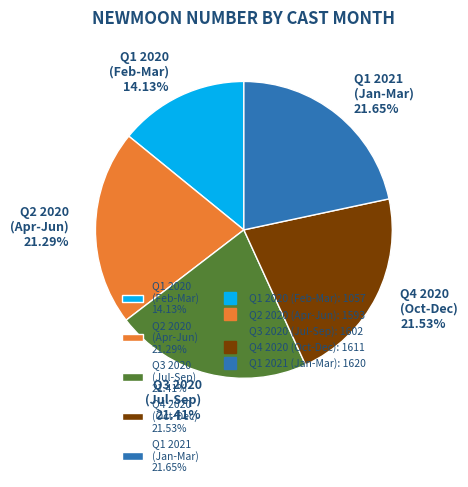

What is the smallest slice in the pie chart?

Q1 2020 (Feb-Mar) 14.13%